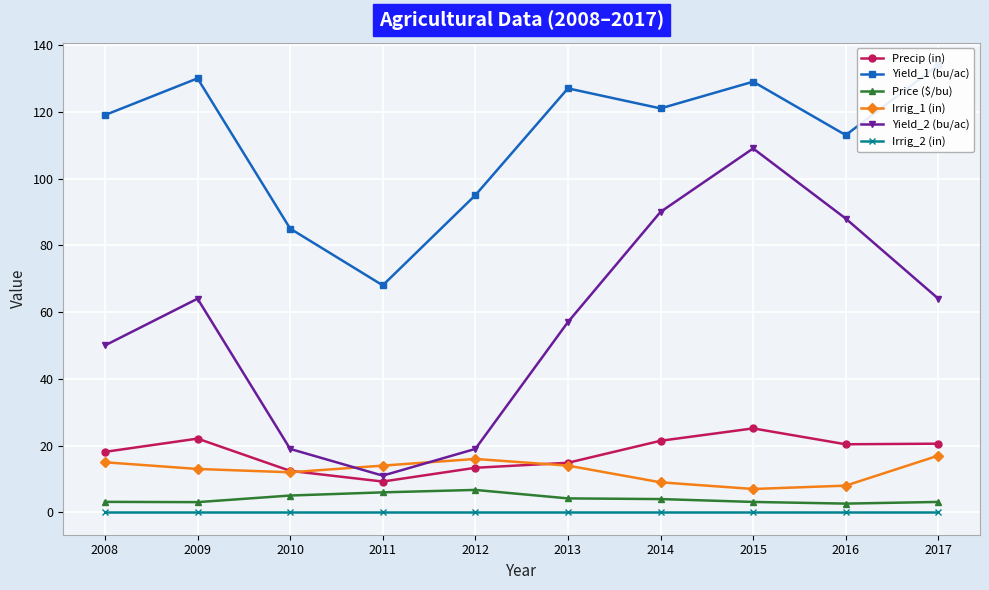

The Yield_1 (bu/ac) series shows 54.2 at 2014. True or false?

False